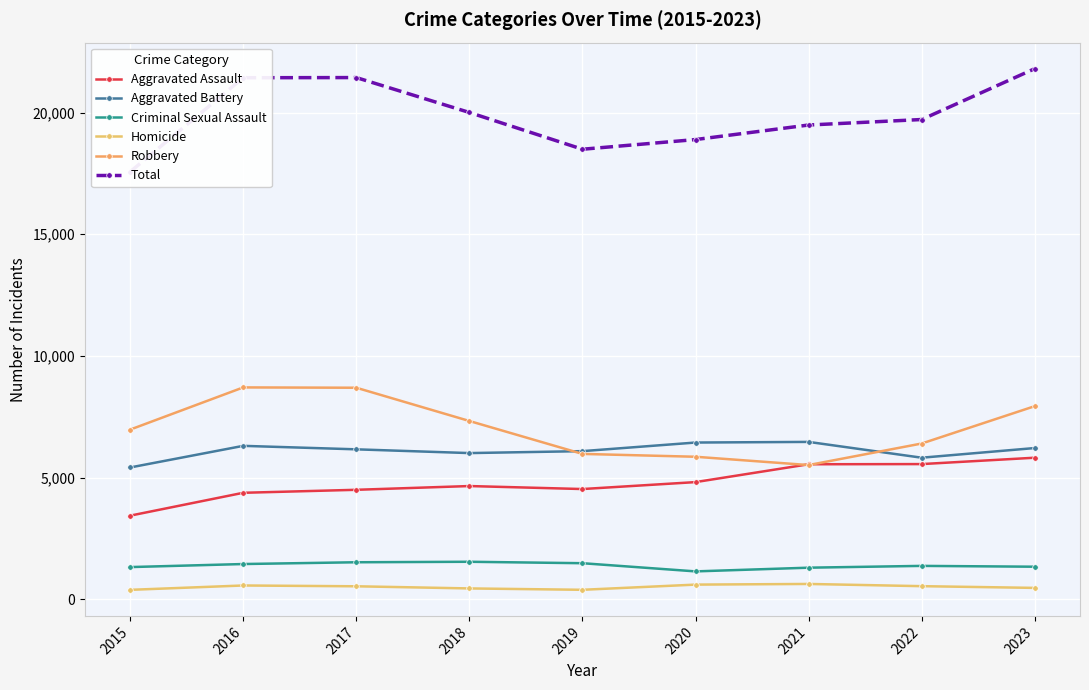

True or false: Criminal Sexual Assault and Aggravated Assault intersect in this chart.

False